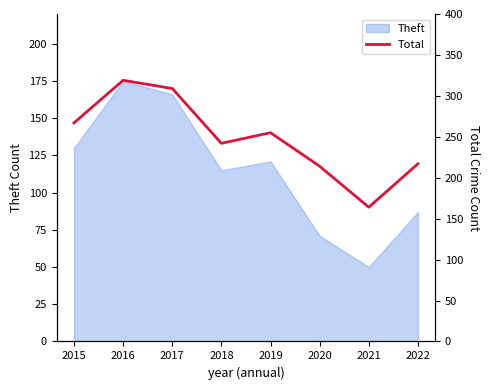

How many points are lower than both their immediate neighbors (excluding endpoints)?

2